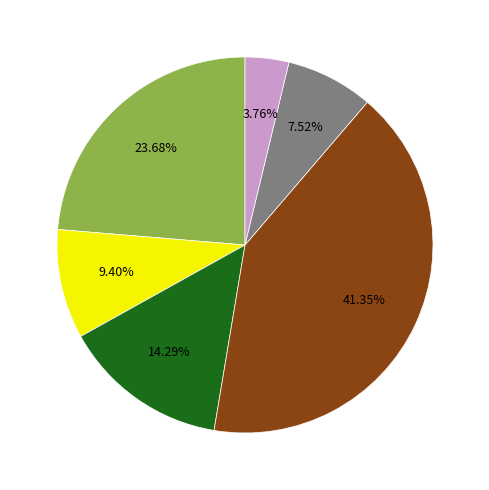

Is there a majority slice in this chart?

No